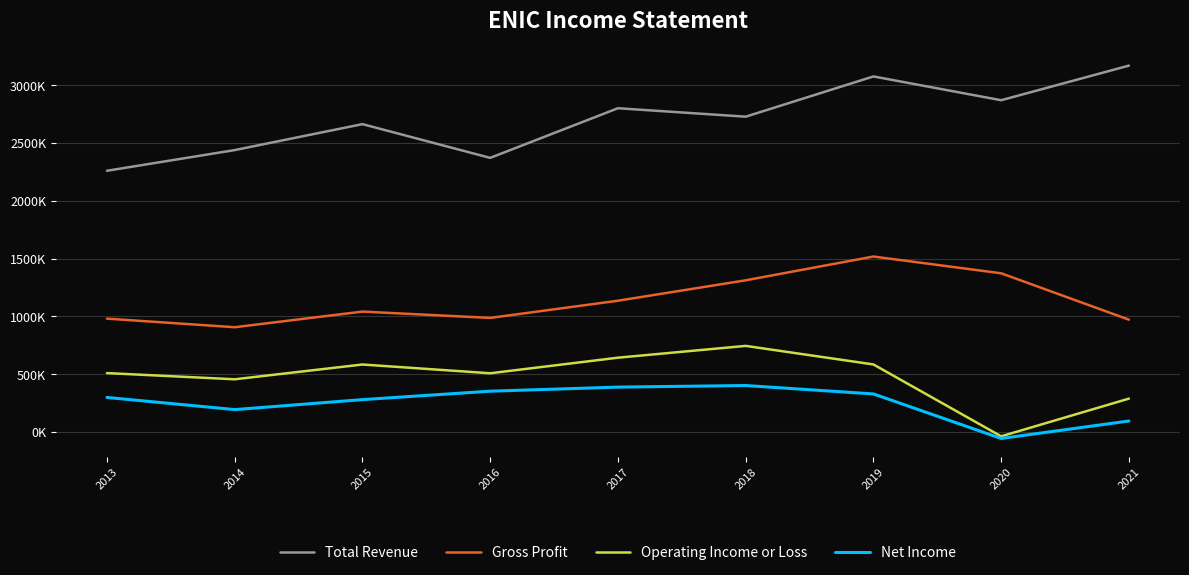

Does the chart have visible grid lines?

Yes